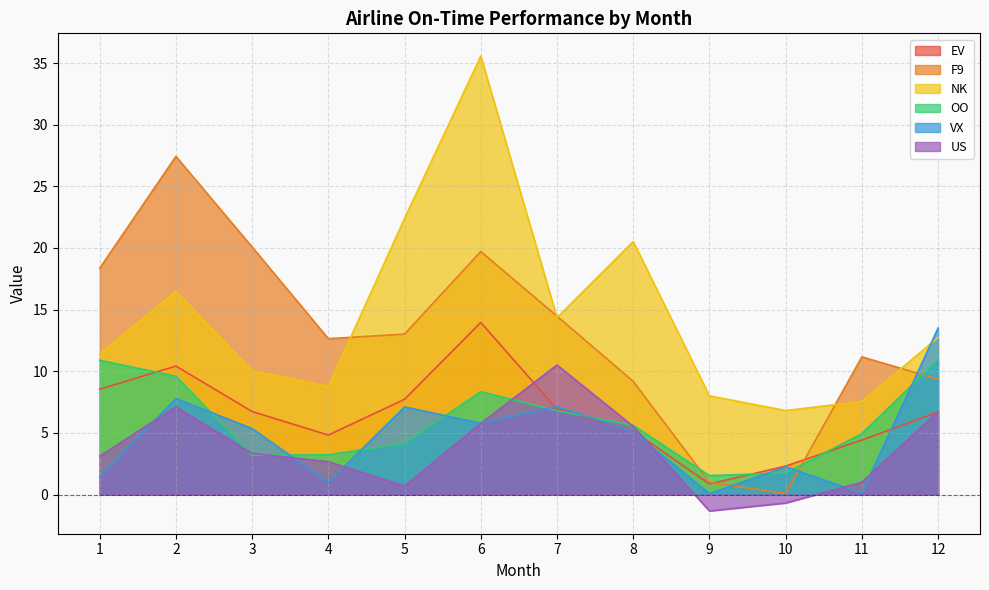

What is the sum of the US values at 2 and 11?

8.1